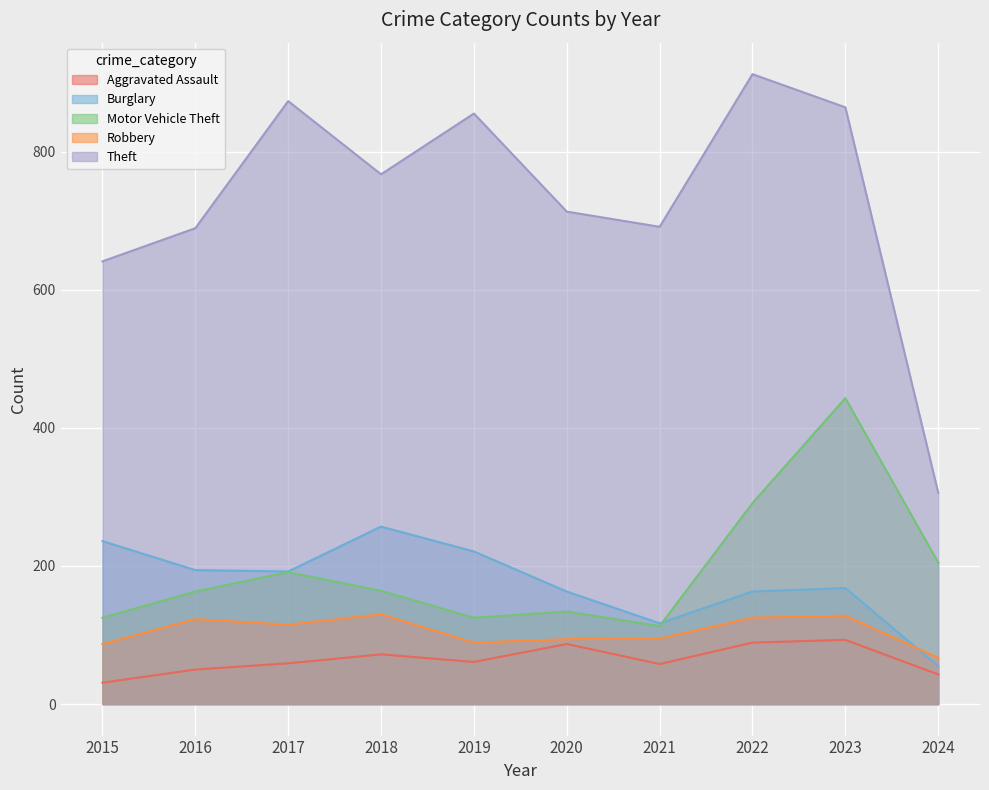

Rank the categories by Motor Vehicle Theft value from highest to lowest.

2023, 2022, 2024, 2017, 2018, 2016, 2020, 2015, 2019, 2021